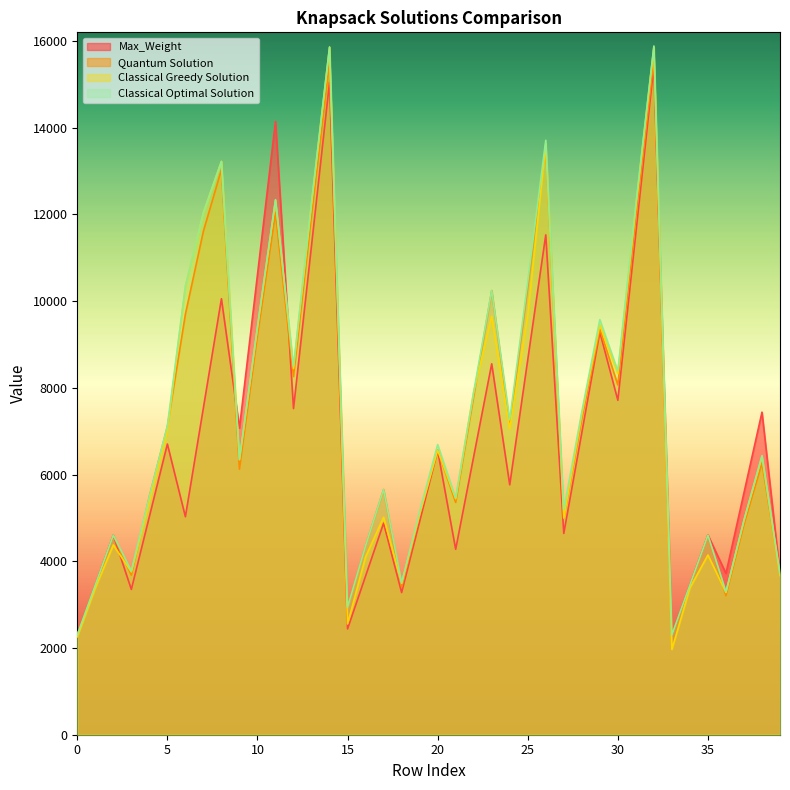

Reading left to right, what are all the values shown in this chart?

Max_Weight: 2302	3453	4604	3352	5029	6705	5028	7542	10056	7072	10609	14145	7523	11284	15046	2440	3660	4880	3279	4918	6558	4277	6416	8555	5764	8647	11529	4643	6965	9287	7714	11572	15429	2304	3456	4608	3720	5580	7440	3714
Quantum Solution: 2300	3452	4598	3680	5495	7107	9699	11615	13034	6126	9203	12034	8262	11974	15506	2939	4357	5656	3406	5071	6572	5358	7808	10245	7150	10338	13595	4990	7272	9352	8067	11914	15612	2303	3445	4602	3206	4842	6266	3714
Classical Greedy Solution: 2258	3382	4378	3757	5382	7011	10341	12042	13222	6345	9398	12326	8446	12242	15856	2554	4100	5015	3495	5086	6565	5441	7906	9651	7051	9673	13634	4998	7390	9456	8329	12195	15858	1967	3384	4145	3282	4946	6418	3671
Classical Optimal Solution: 2302	3453	4604	3772	5495	7124	10341	12042	13222	6345	9409	12342	8495	12282	15863	2939	4357	5656	3495	5147	6693	5461	7906	10246	7259	10448	13711	5185	7445	9576	8391	12220	15885	2303	3453	4602	3292	4946	6438	3714